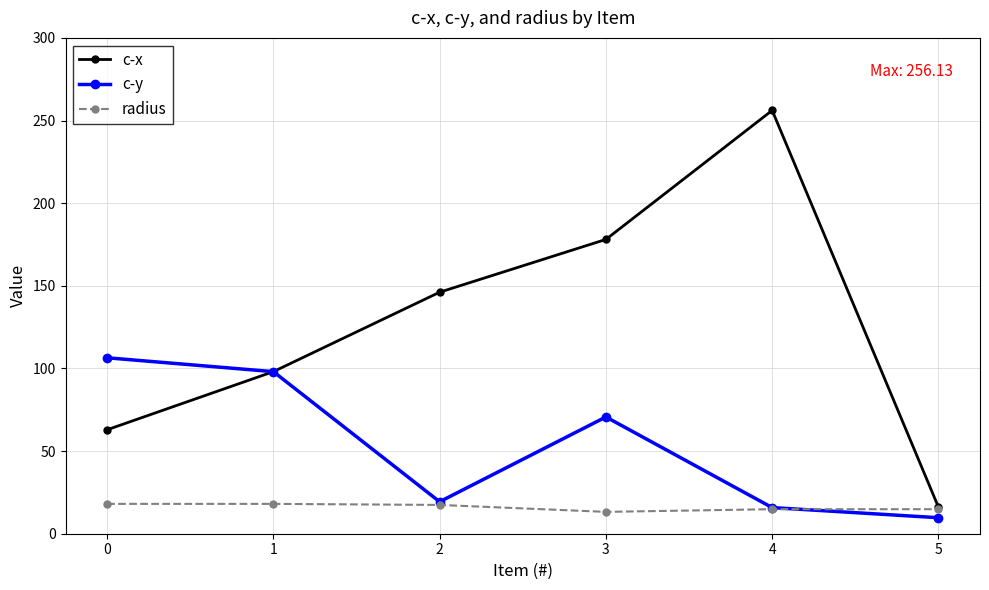

Between 3 and 4, which series saw the biggest shift?

c-x